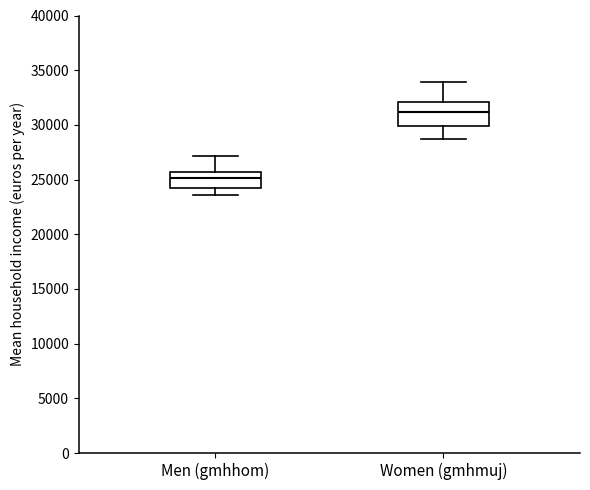

Which box has the highest median line?

Women (gmhmuj)